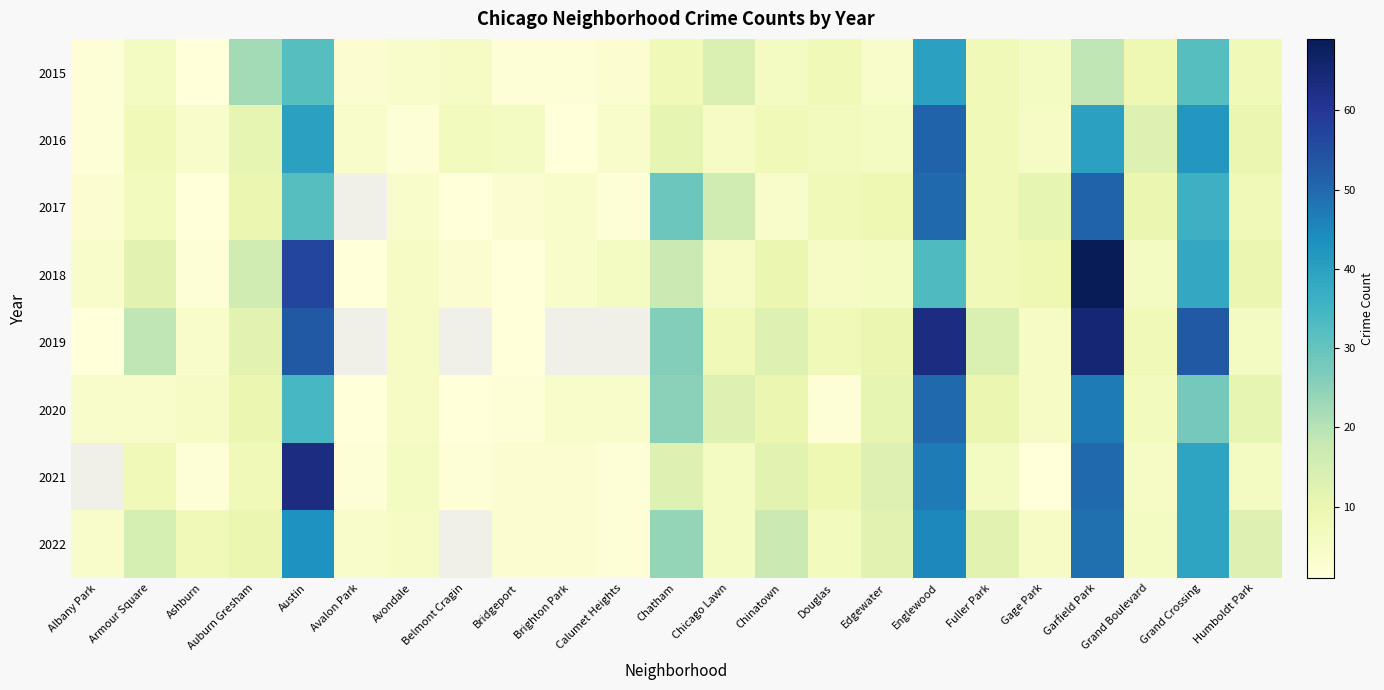

What is the minimum value shown in the chart?

1.0